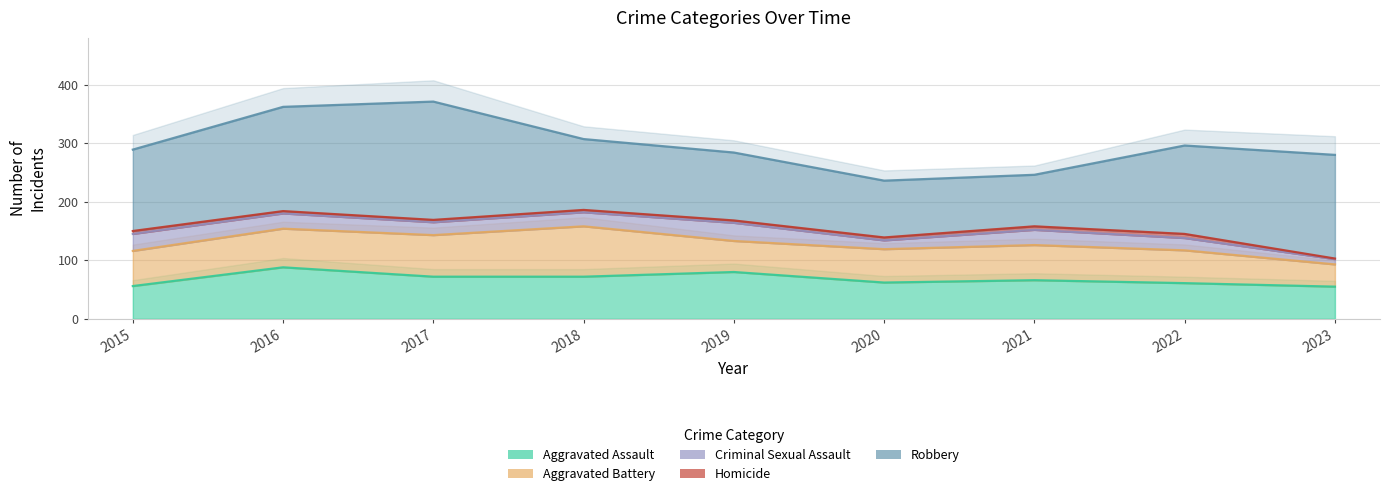

True or false: Robbery and Criminal Sexual Assault intersect in this chart.

False